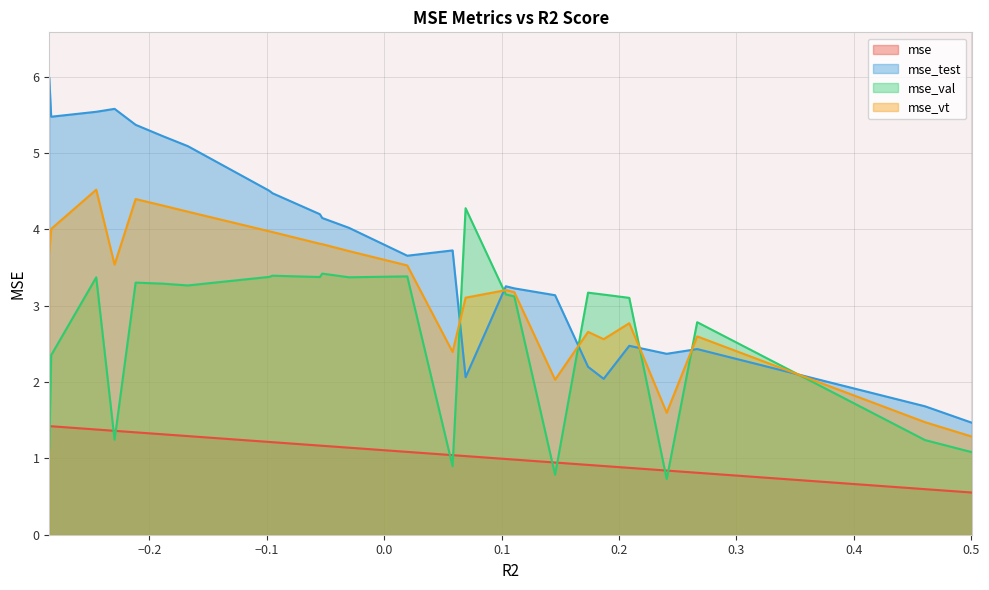

List the series in order of their overall mean, highest first.

mse_test, mse_vt, mse_val, mse